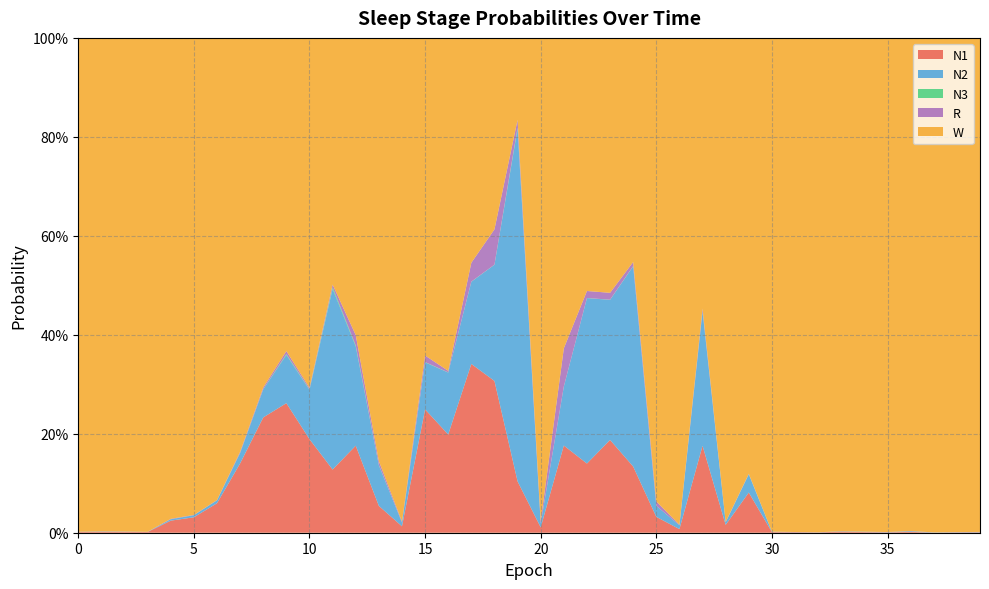

Reading left to right, extract all data points from this chart.

N1: 0=0.0	1=0.0	2=0.0	3=0.0	4=0.0	5=0.0	6=0.1	7=0.1	8=0.2	9=0.3	10=0.2	11=0.1	12=0.2	13=0.1	14=0.0	15=0.2	16=0.2	17=0.3	18=0.3	19=0.1	20=0.0	21=0.2	22=0.1	23=0.2	24=0.1	25=0.0	26=0.0	27=0.2	28=0.0	29=0.1	30=0.0	31=0.0	32=0.0	33=0.0	34=0.0	35=0.0	36=0.0	37=0.0	38=0.0	39=0.0
N2: 0=0.0	1=0.0	2=0.0	3=0.0	4=0.0	5=0.0	6=0.0	7=0.0	8=0.1	9=0.1	10=0.1	11=0.4	12=0.2	13=0.1	14=0.0	15=0.1	16=0.1	17=0.2	18=0.2	19=0.7	20=0.0	21=0.1	22=0.3	23=0.3	24=0.4	25=0.0	26=0.0	27=0.3	28=0.0	29=0.0	30=0.0	31=0.0	32=0.0	33=0.0	34=0.0	35=0.0	36=0.0	37=0.0	38=0.0	39=0.0
N3: 0=0.0	1=0.0	2=0.0	3=0.0	4=0.0	5=0.0	6=0.0	7=0.0	8=0.0	9=0.0	10=0.0	11=0.0	12=0.0	13=0.0	14=0.0	15=0.0	16=0.0	17=0.0	18=0.0	19=0.0	20=0.0	21=0.0	22=0.0	23=0.0	24=0.0	25=0.0	26=0.0	27=0.0	28=0.0	29=0.0	30=0.0	31=0.0	32=0.0	33=0.0	34=0.0	35=0.0	36=0.0	37=0.0	38=0.0	39=0.0
R: 0=0.0	1=0.0	2=0.0	3=0.0	4=0.0	5=0.0	6=0.0	7=0.0	8=0.0	9=0.0	10=0.0	11=0.0	12=0.0	13=0.0	14=0.0	15=0.0	16=0.0	17=0.0	18=0.1	19=0.0	20=0.0	21=0.1	22=0.0	23=0.0	24=0.0	25=0.0	26=0.0	27=0.0	28=0.0	29=0.0	30=0.0	31=0.0	32=0.0	33=0.0	34=0.0	35=0.0	36=0.0	37=0.0	38=0.0	39=0.0
W: 0=1.0	1=1.0	2=1.0	3=1.0	4=1.0	5=1.0	6=0.9	7=0.8	8=0.7	9=0.6	10=0.7	11=0.5	12=0.6	13=0.9	14=1.0	15=0.6	16=0.7	17=0.5	18=0.4	19=0.2	20=1.0	21=0.6	22=0.5	23=0.5	24=0.5	25=0.9	26=1.0	27=0.5	28=1.0	29=0.9	30=1.0	31=1.0	32=1.0	33=1.0	34=1.0	35=1.0	36=1.0	37=1.0	38=1.0	39=1.0